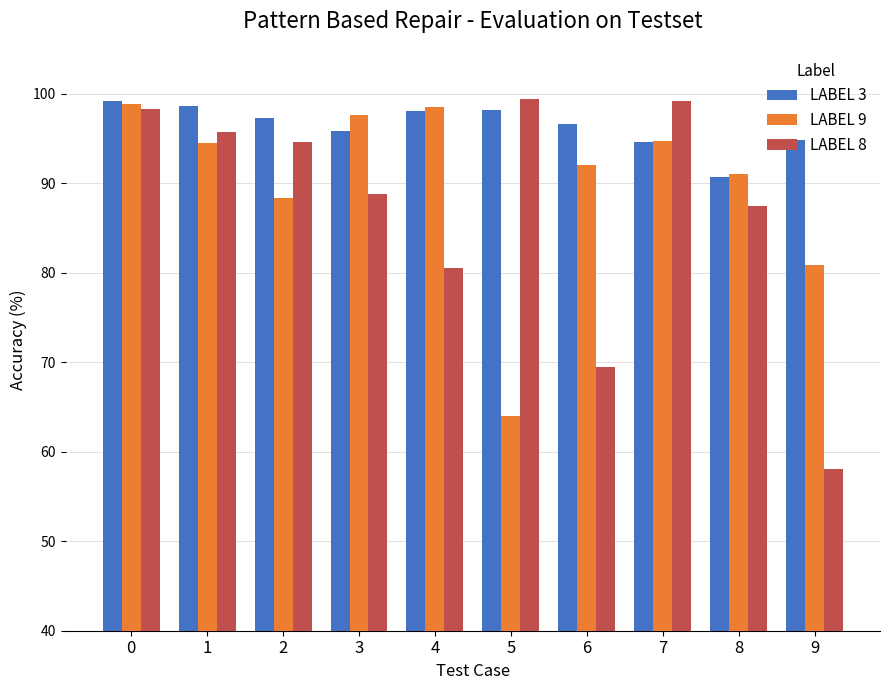

Which series has the widest spread of values?

LABEL 8